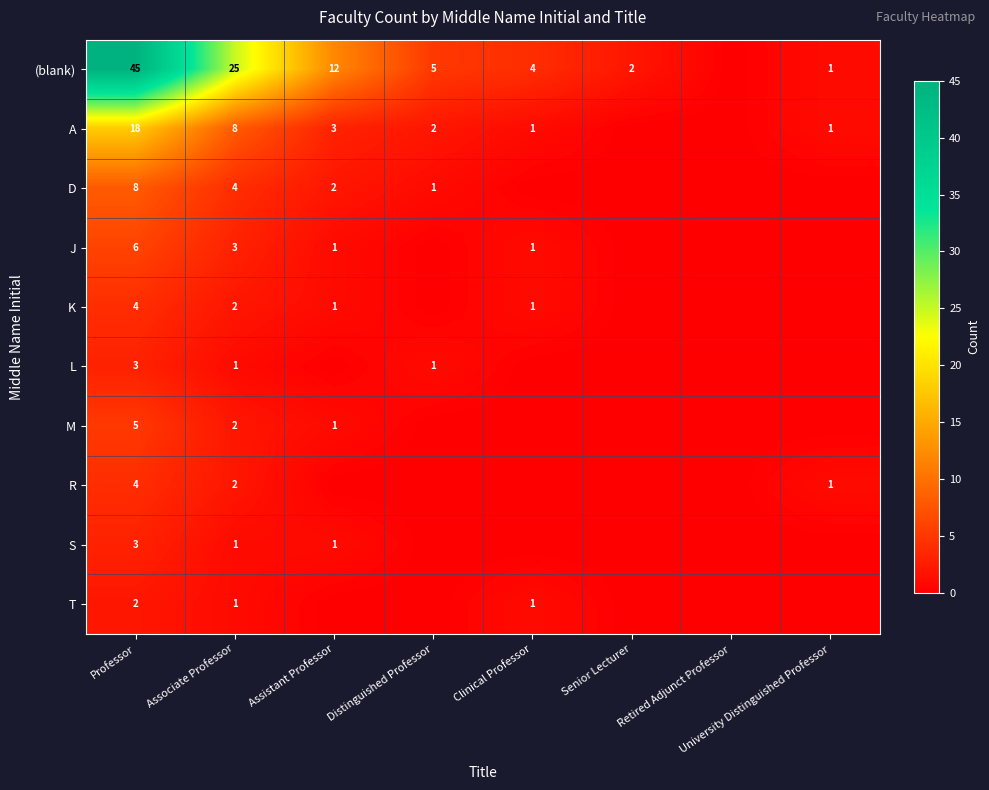

At how many categories does at least one series exceed 38?

1